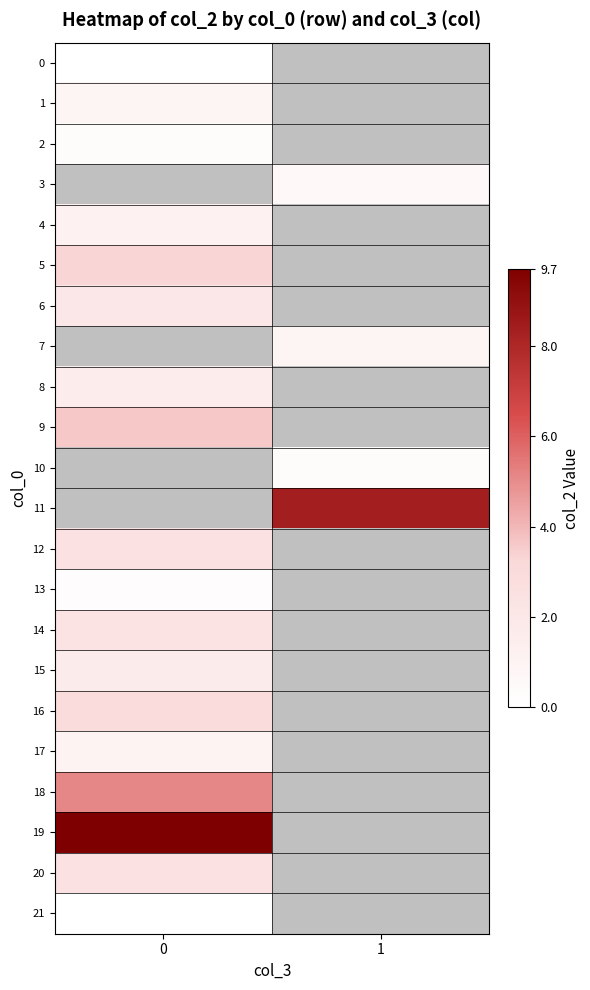

What is the maximum value for 12?

2.5